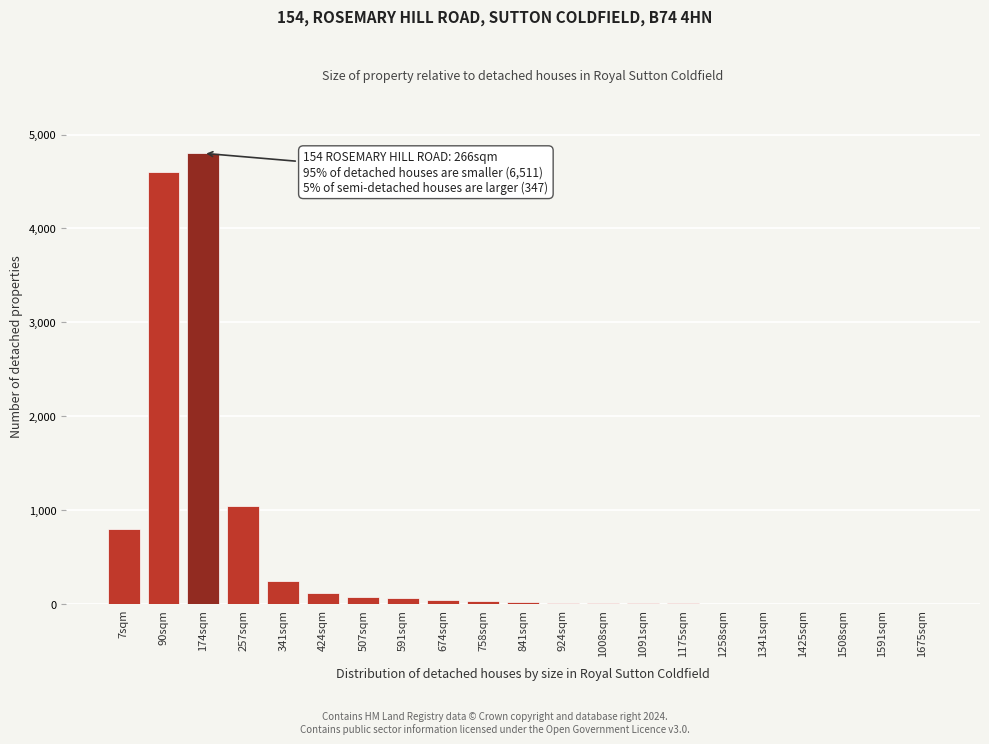

At which label is the value closest to 2400?

257sqm